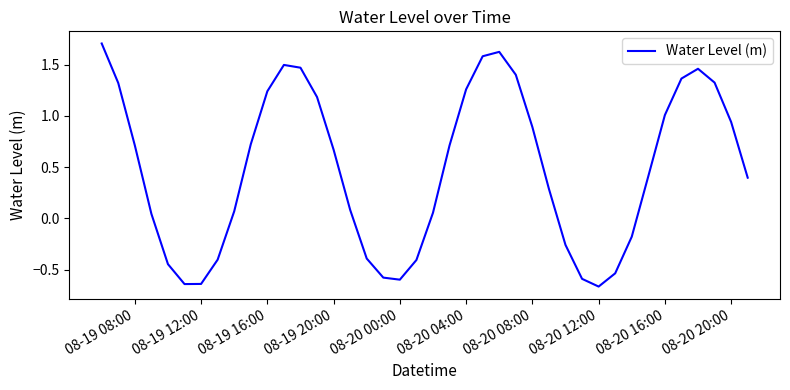

Does the chart have visible grid lines?

No